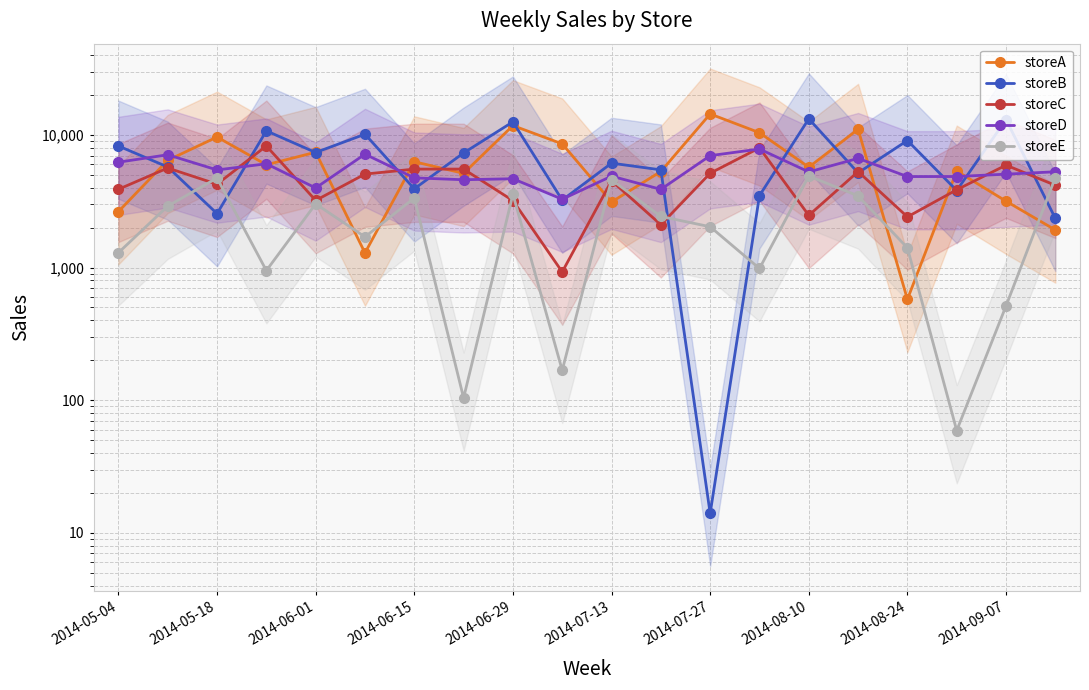

How many interior local peaks does the storeD series have?

7